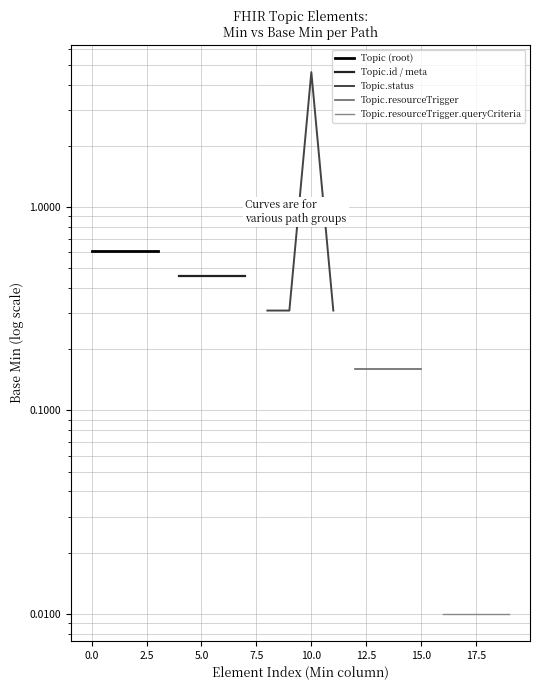

Reading right to left, what are all the values shown in this chart?

Topic (root): 0.6	0.6	0.6	0.6
Topic.id / meta: 0.5	0.5	0.5	0.5
Topic.status: 0.3	4.6	0.3	0.3
Topic.resourceTrigger: 0.2	0.2	0.2	0.2
Topic.resourceTrigger.queryCriteria: 0.0	0.0	0.0	0.0